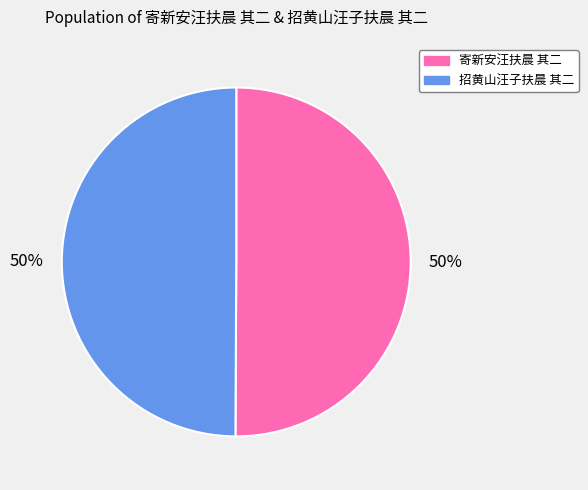

Is the sum of 寄新安汪扶晨 其二 and 招黄山汪子扶晨 其二 greater than half?

Yes